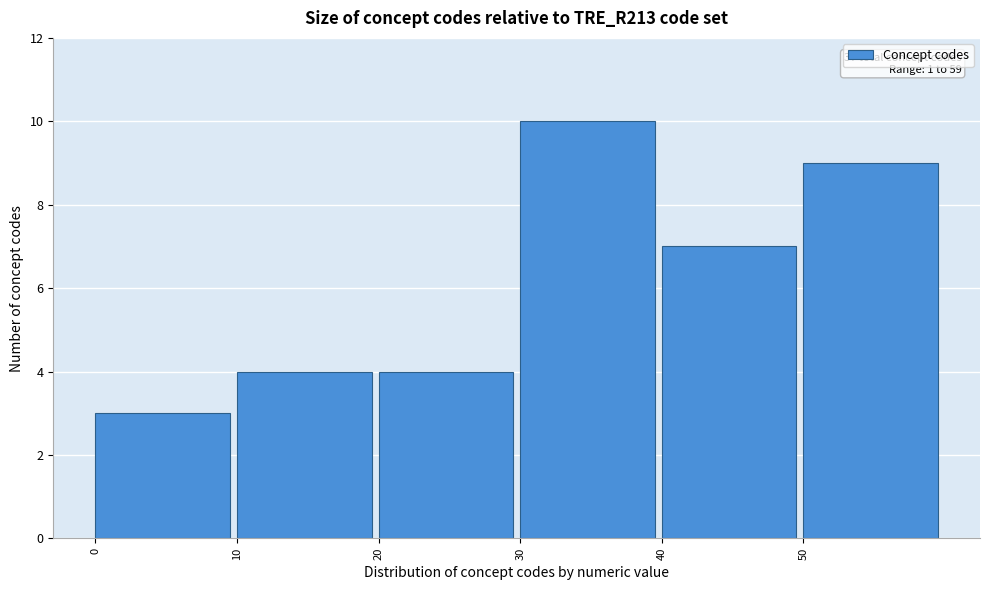

Over which range of the x-axis is the bar tallest?

30 to 40